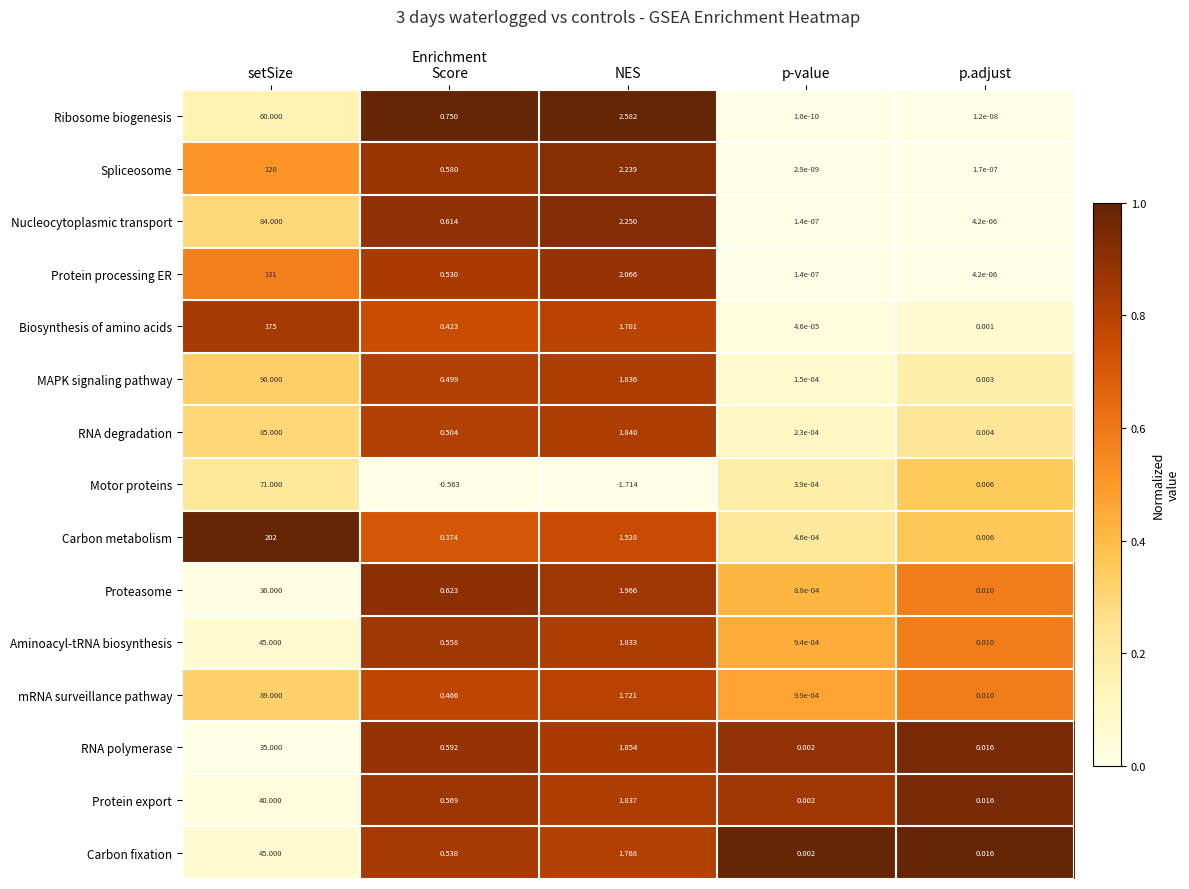

At which category is the sum across all series the highest?

setSize